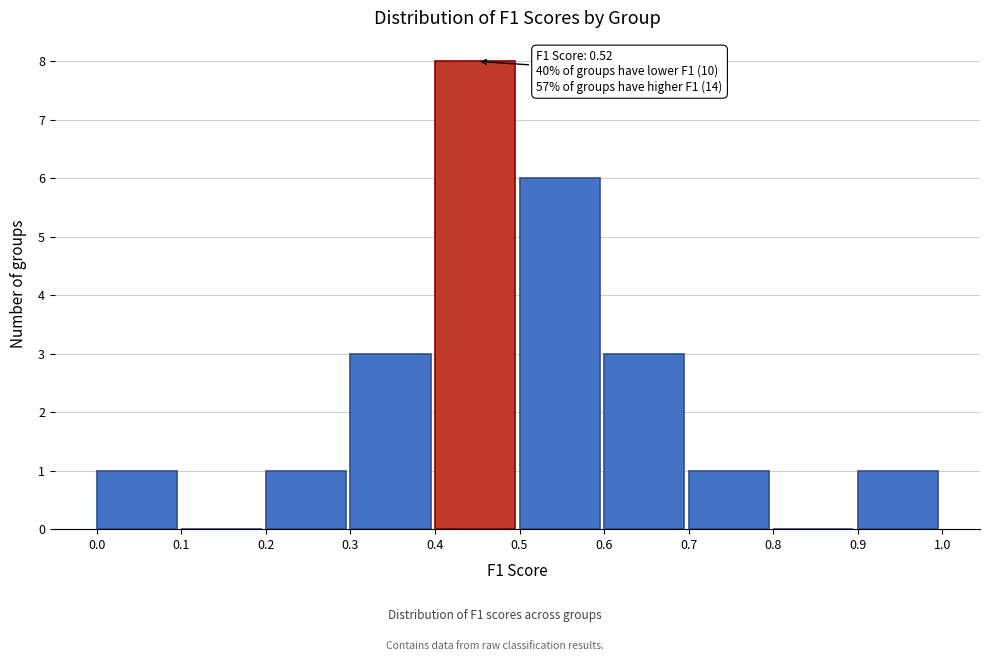

Over which range of the x-axis is the bar tallest?

0.4 to 0.5